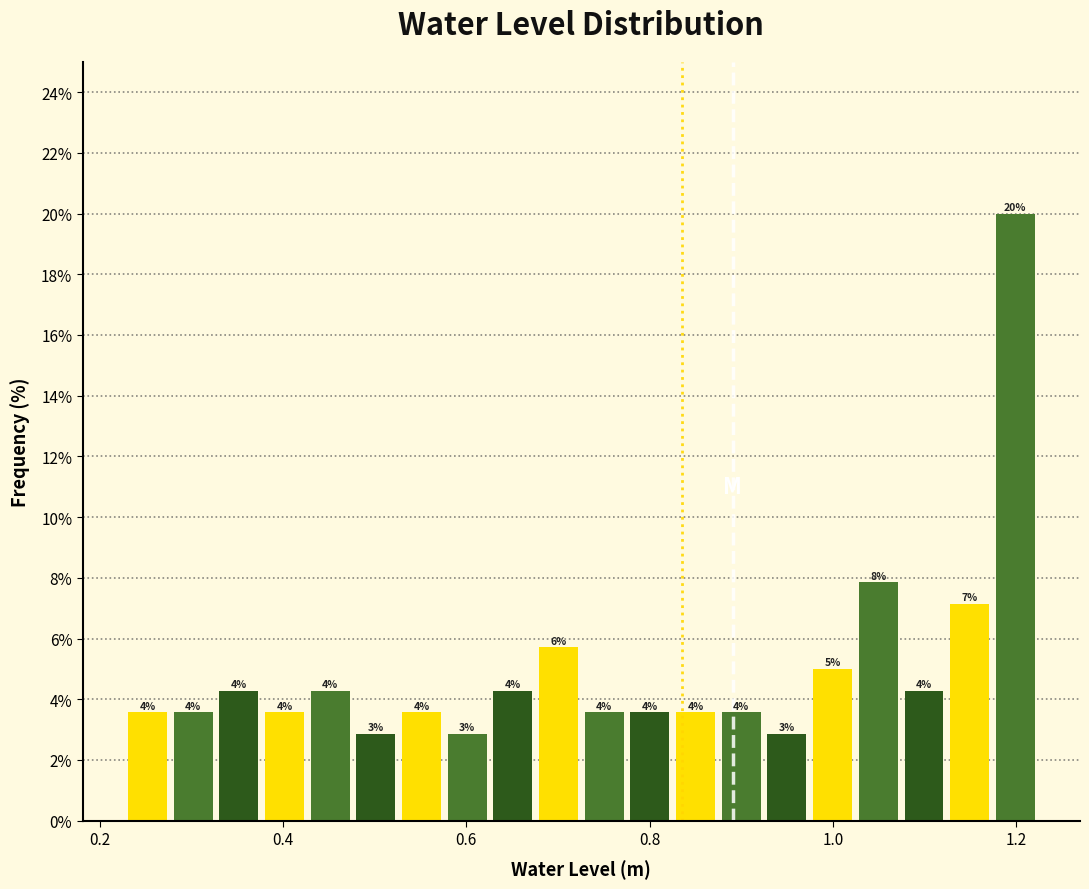

Around what value on the x-axis is the tallest bar? Give the approximate position of its centre, as read against the axis.

1.20